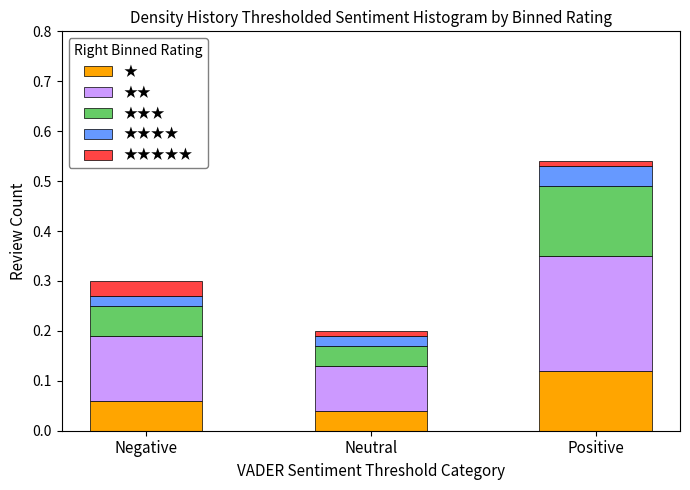

At which category is the sum across all series the highest?

Positive